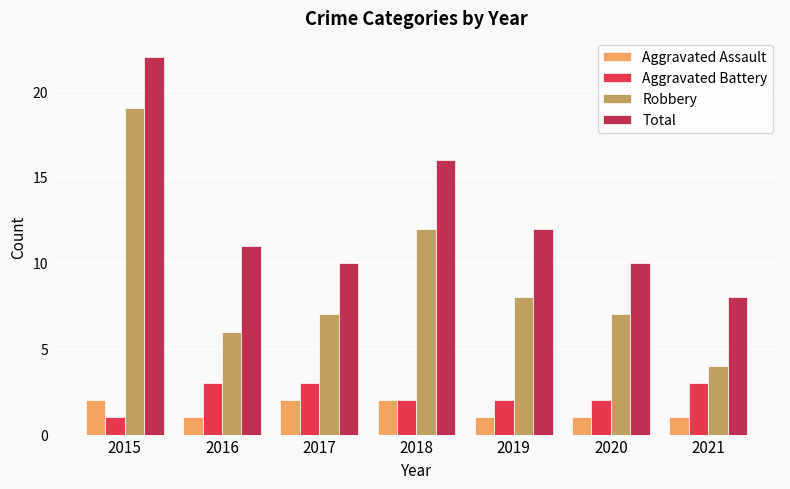

What is the sum of all Aggravated Assault values?

10